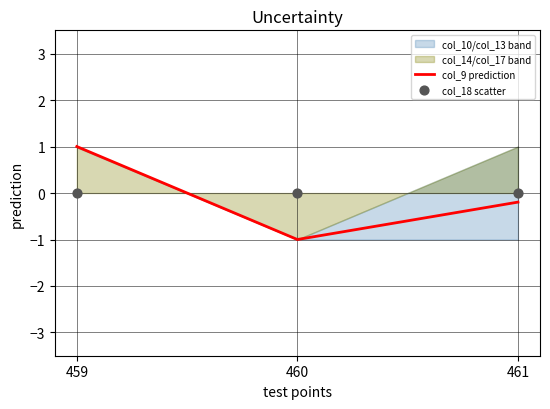

Is the value of col_9 prediction at 459 greater than the value of col_18 scatter at 460?

Yes